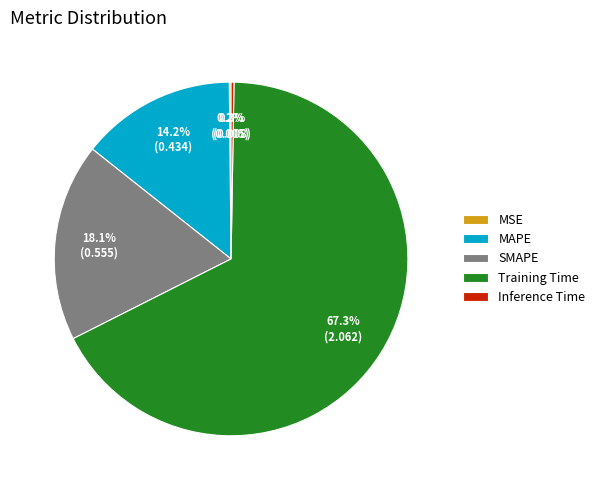

Is the sum of SMAPE and MAPE greater than half?

No